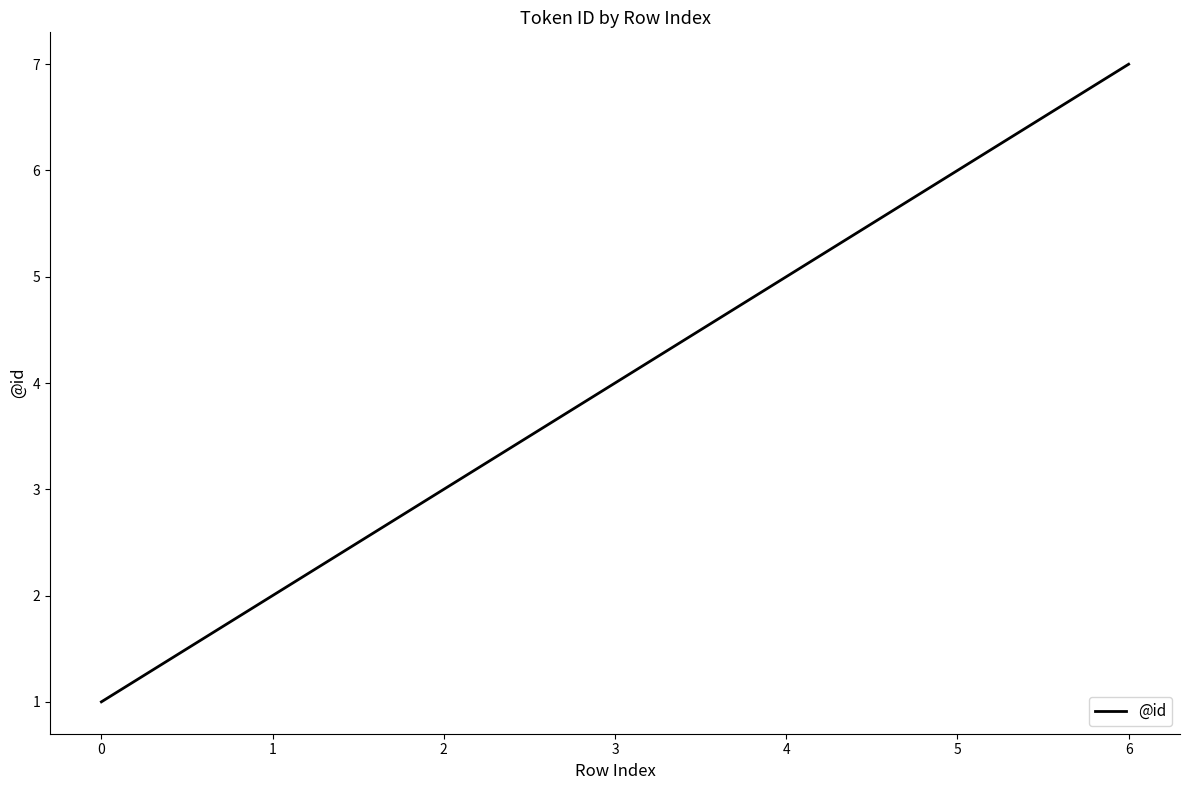

What is the smallest value displayed?

1